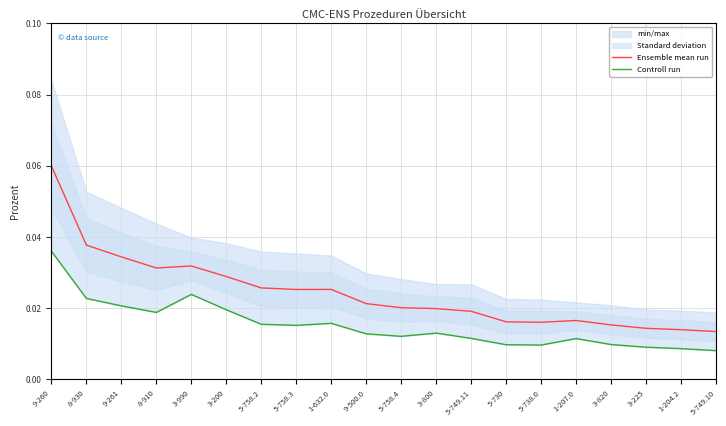

True or false: Ensemble mean run has a value of 0.0 at 3-800.

False